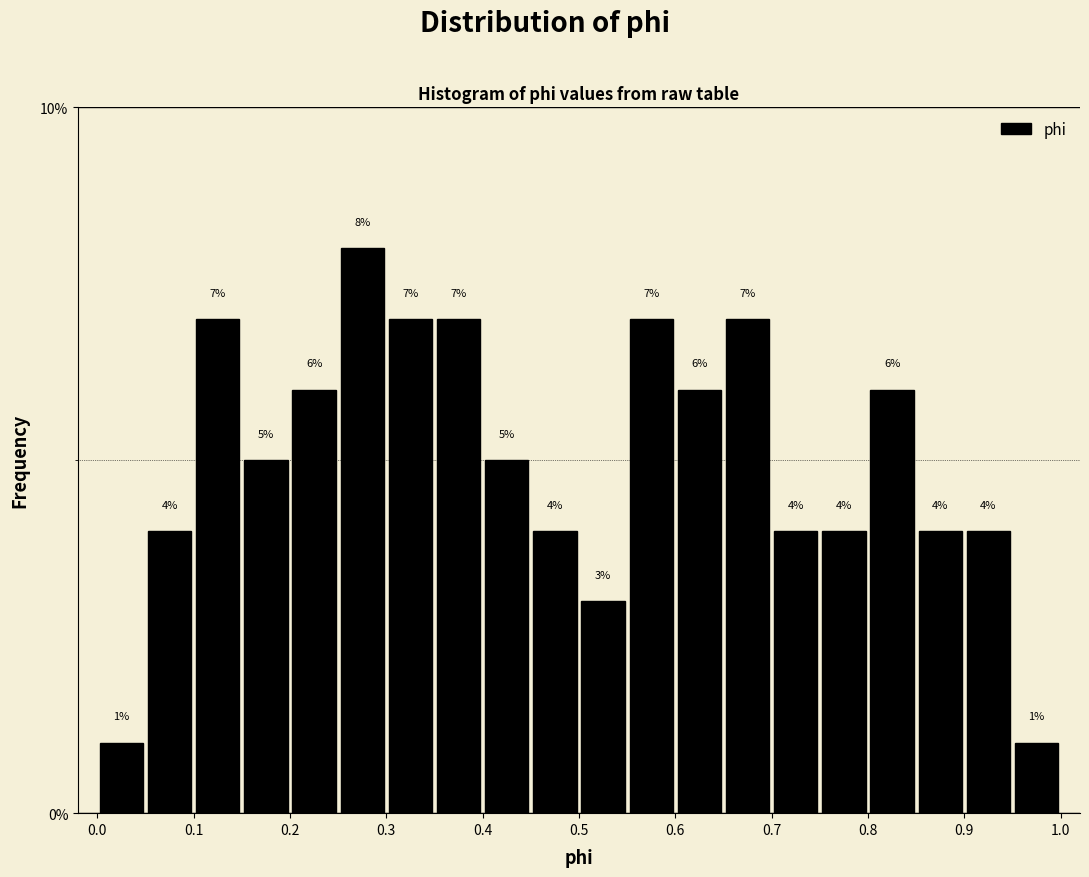

Reading left to right, list every bar in this chart as the range it spans on the x-axis followed by its height.

0.00 to 0.05: 1
0.05 to 0.10: 4
0.10 to 0.15: 7
0.15 to 0.20: 5
0.20 to 0.25: 6
0.25 to 0.30: 8
0.30 to 0.35: 7
0.35 to 0.40: 7
0.40 to 0.45: 5
0.45 to 0.50: 4
0.50 to 0.55: 3
0.55 to 0.60: 7
0.60 to 0.65: 6
0.65 to 0.70: 7
0.70 to 0.75: 4
0.75 to 0.80: 4
0.80 to 0.85: 6
0.85 to 0.90: 4
0.90 to 0.95: 4
0.95 to 1.00: 1